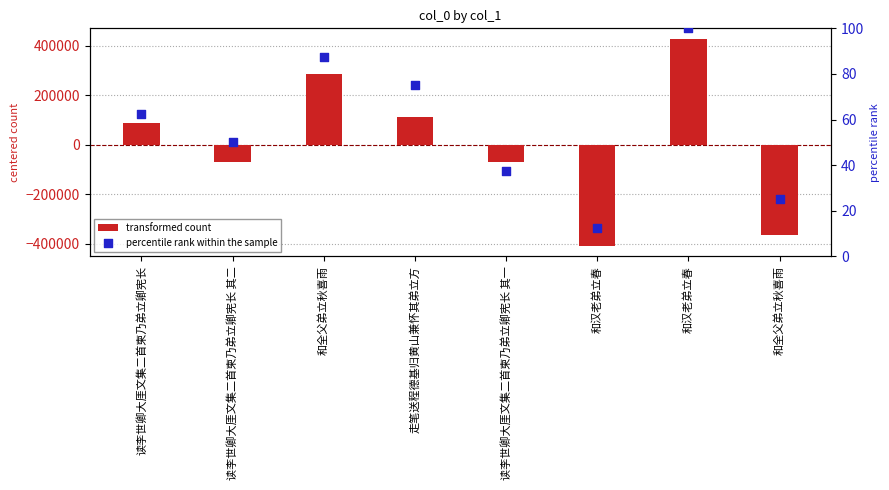

Which series has the largest Y range (max minus min)?

transformed count